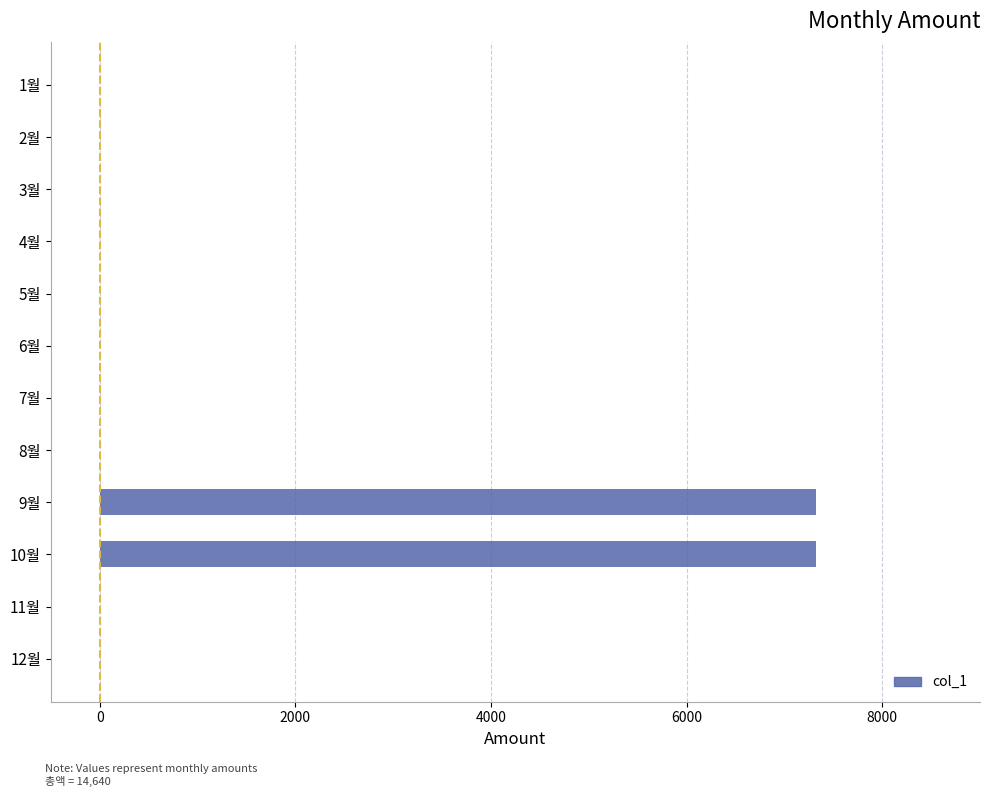

Is it true that the value at 6월 is 0?

True